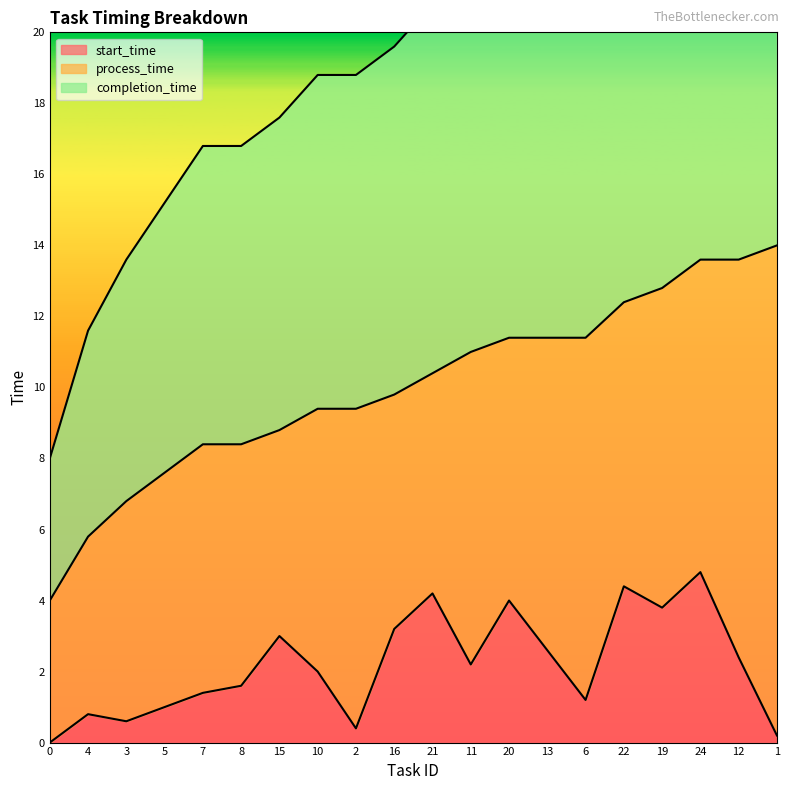

What is the highest value of the start_time series?

4.8